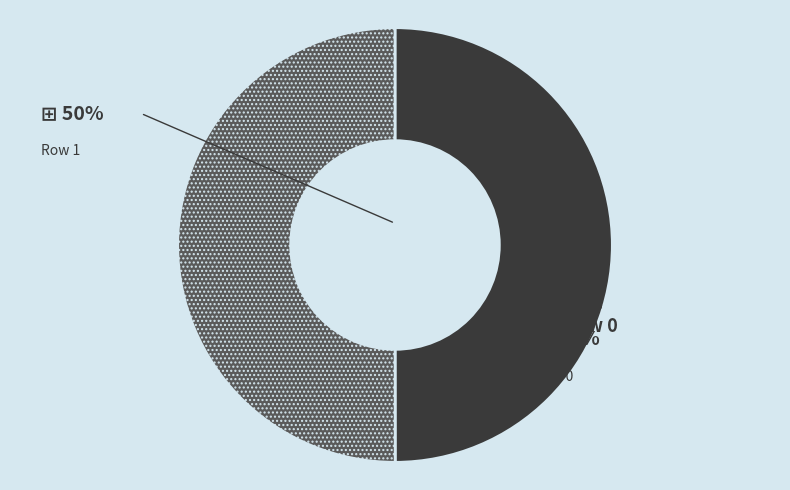

Approximately how many times larger is the value at Row 1 compared to Row 0?

1.0